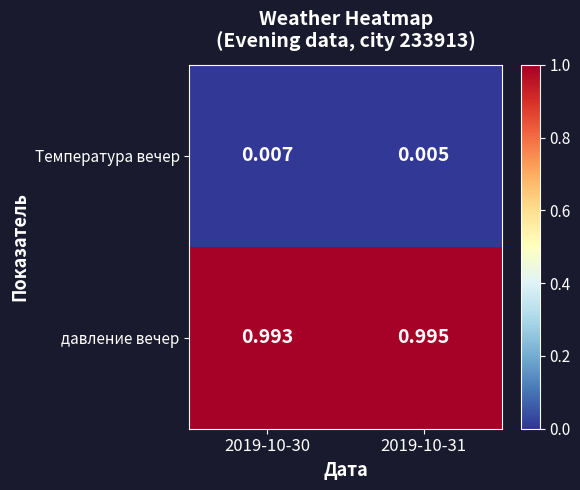

Which series has the largest total across all categories?

давление вечер